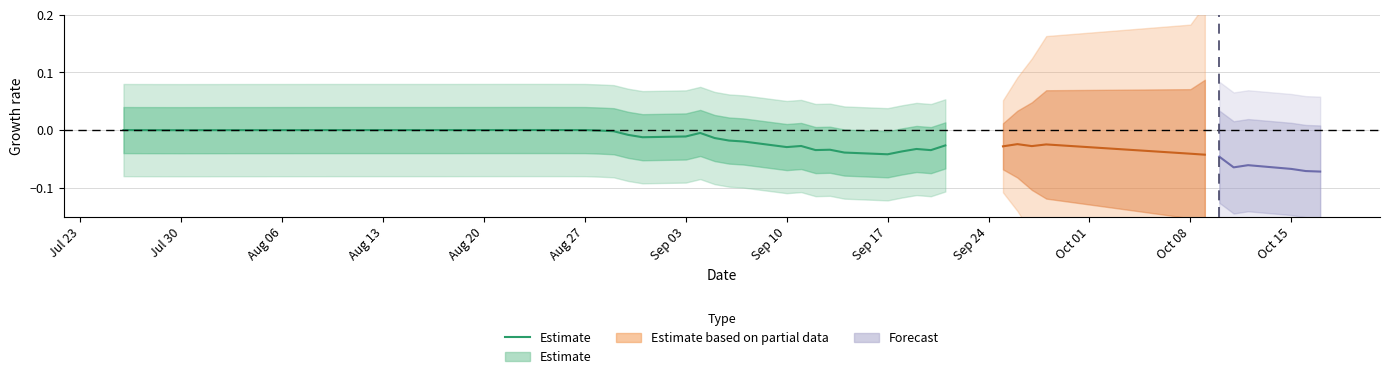

How many values are below 0?

22